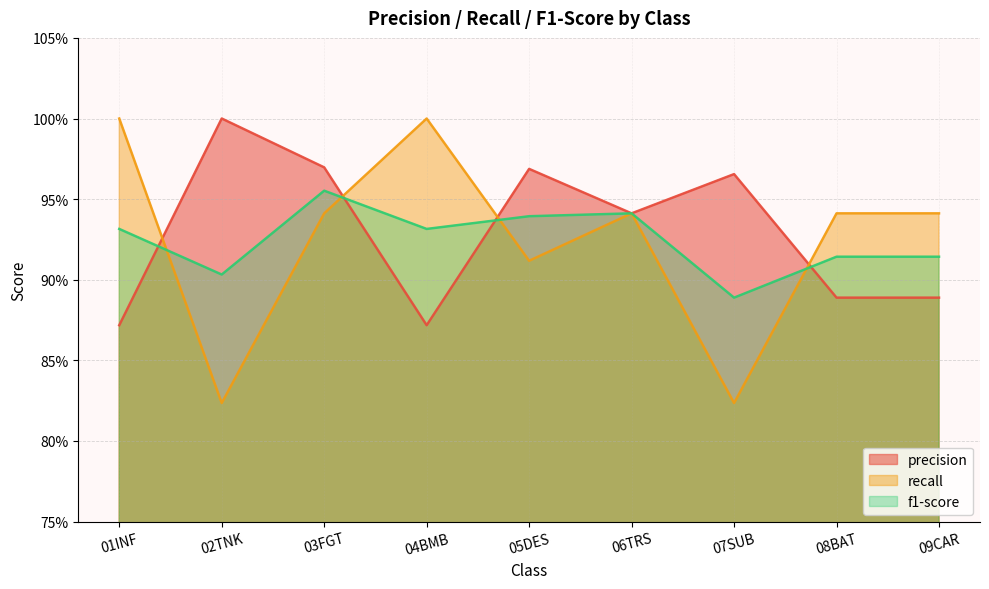

Which series ends up on top after the final intersection of recall and precision?

recall